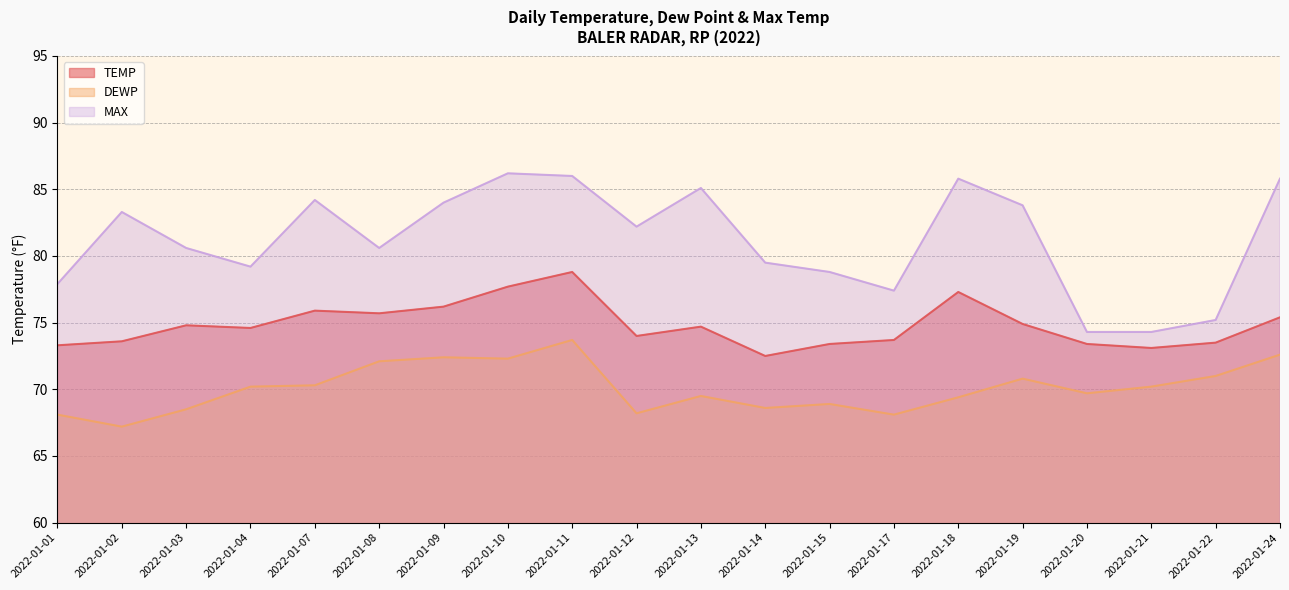

What is the value of the TEMP point at the 14th from the left?

73.7